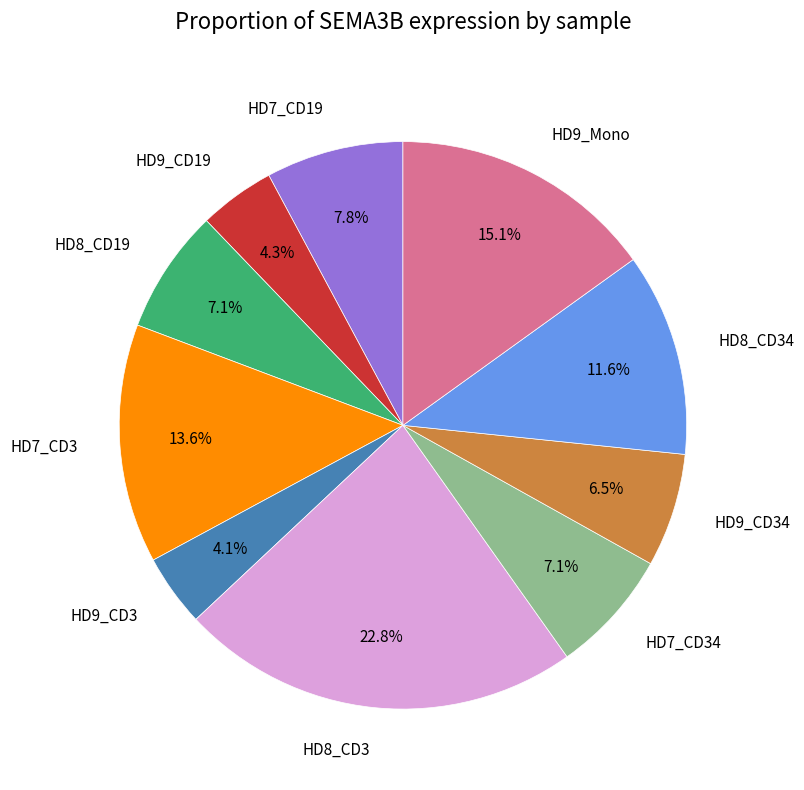

To the nearest percent, what is the combined percentage of HD9_Mono and HD8_CD19?

22%